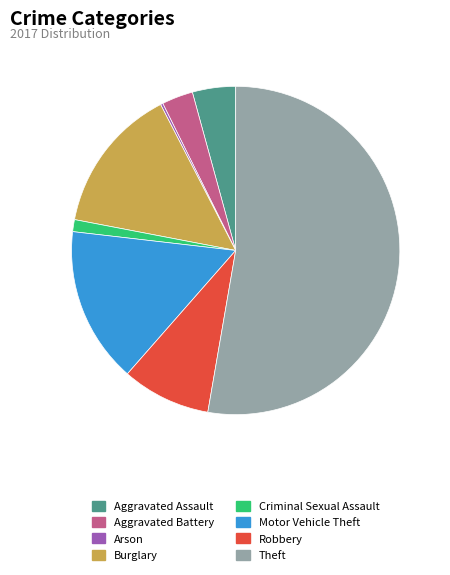

True or false: Burglary accounts for 14% of the total.

True